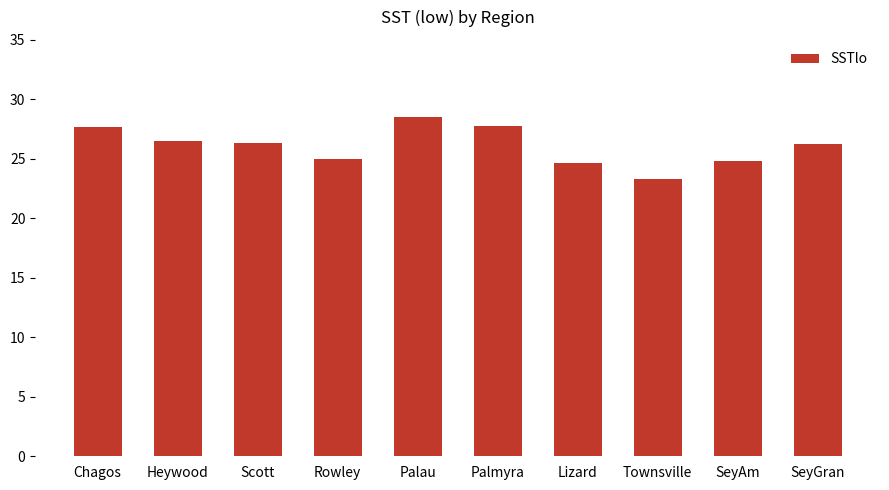

The chart shows a value of 26.4 at Scott. True or false?

True